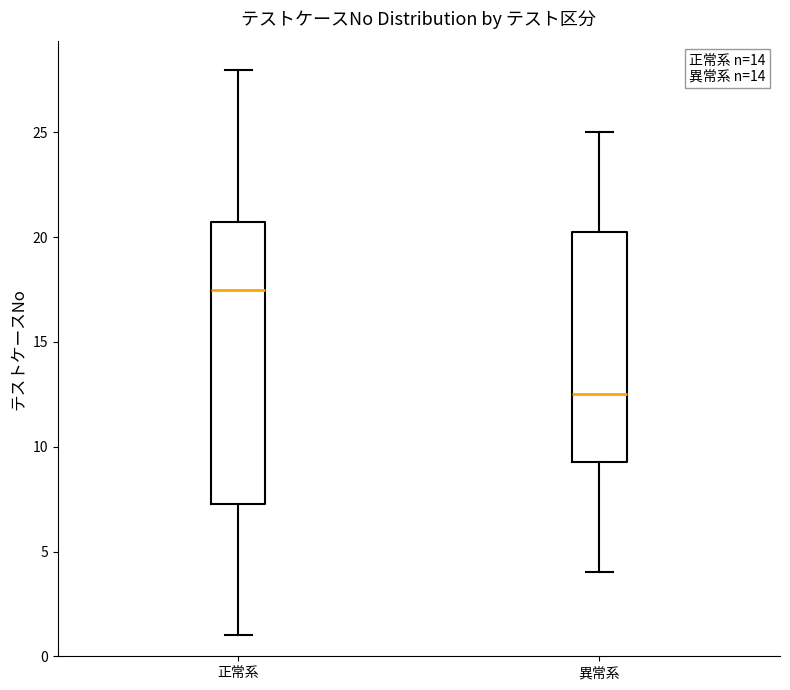

Reading left to right, read every box against the y-axis: the position of its median line, the range the box covers, and the ends of its whiskers. The values are not printed on the chart, so give them approximately, as read against the axis.

正常系: median 17.5, box 7.5 to 21.0, whiskers 1.0 to 28.0
異常系: median 12.5, box 9.5 to 20.5, whiskers 4.0 to 25.0